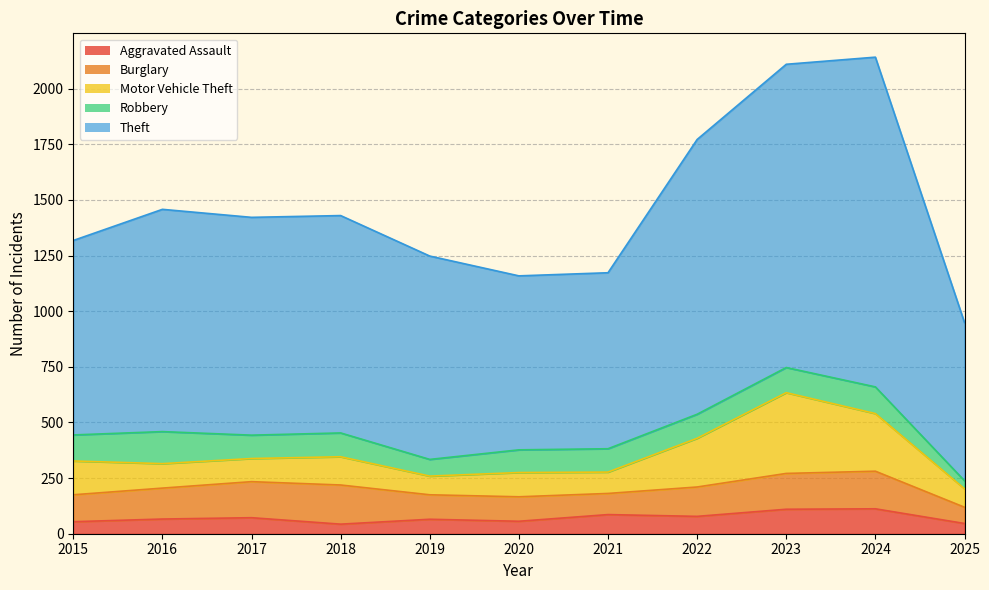

List the series in order of their peak value, lowest first.

Aggravated Assault, Robbery, Burglary, Motor Vehicle Theft, Theft